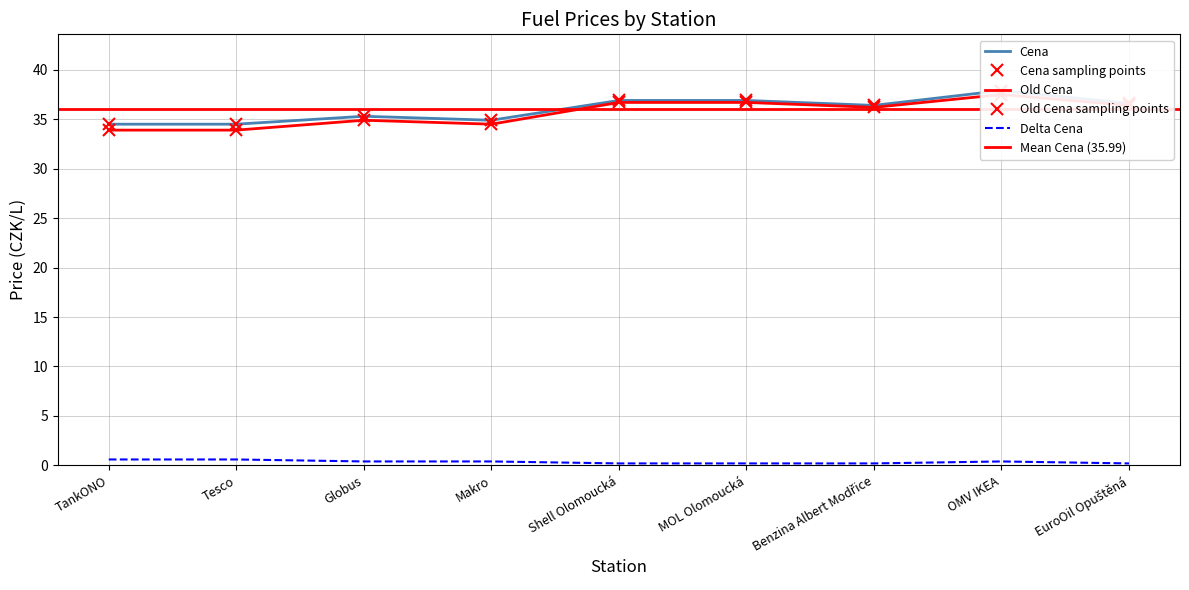

How many Delta Cena values are between 0 and 1?

9